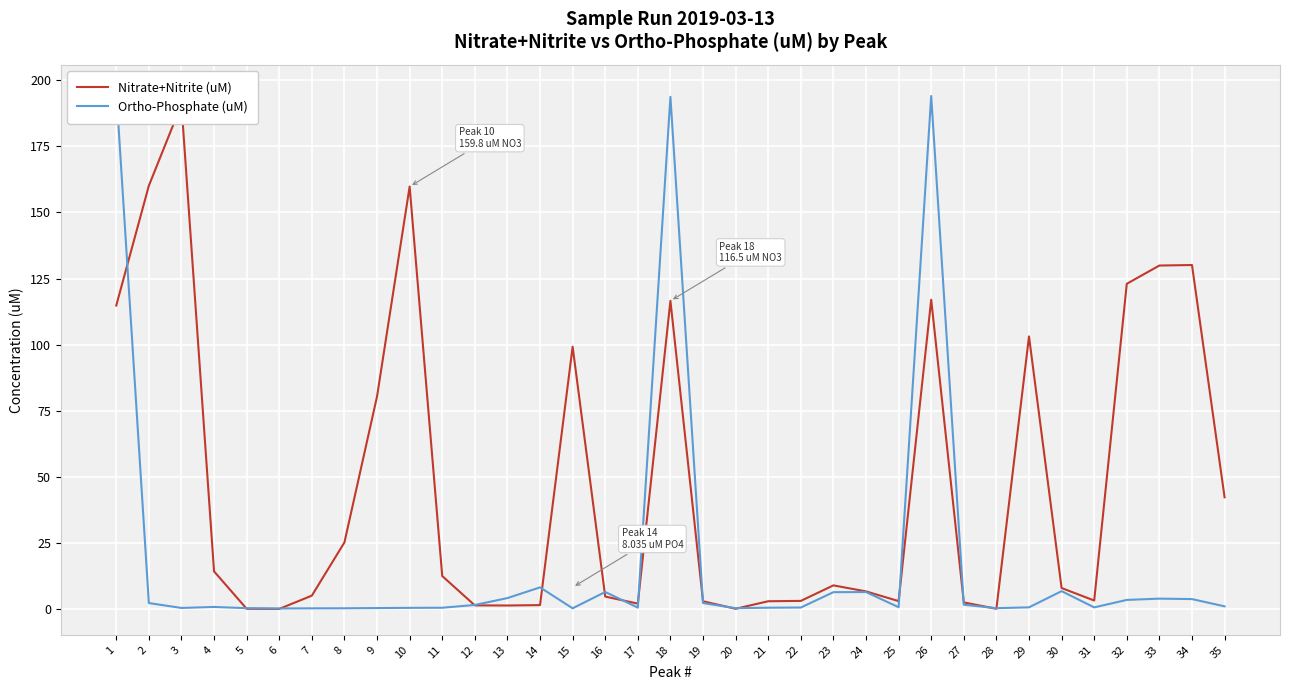

How many intersections are there between Ortho-Phosphate (uM) and Nitrate+Nitrite (uM)?

15